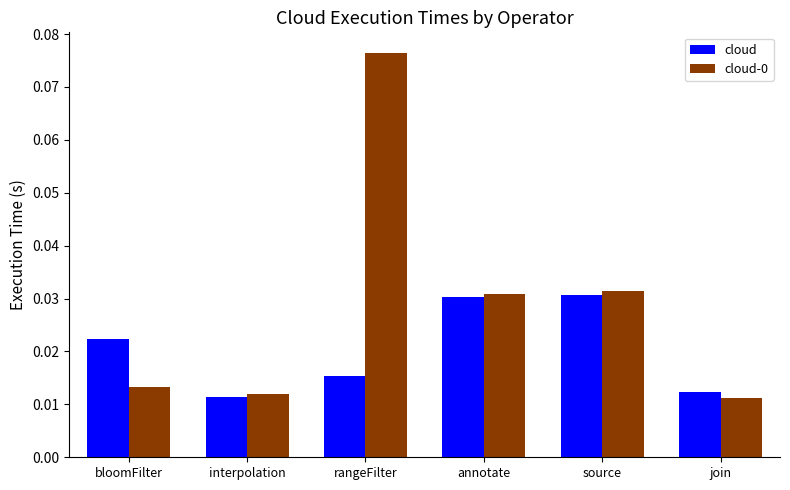

Is the value of cloud-0 at interpolation greater than the value of cloud at source?

No